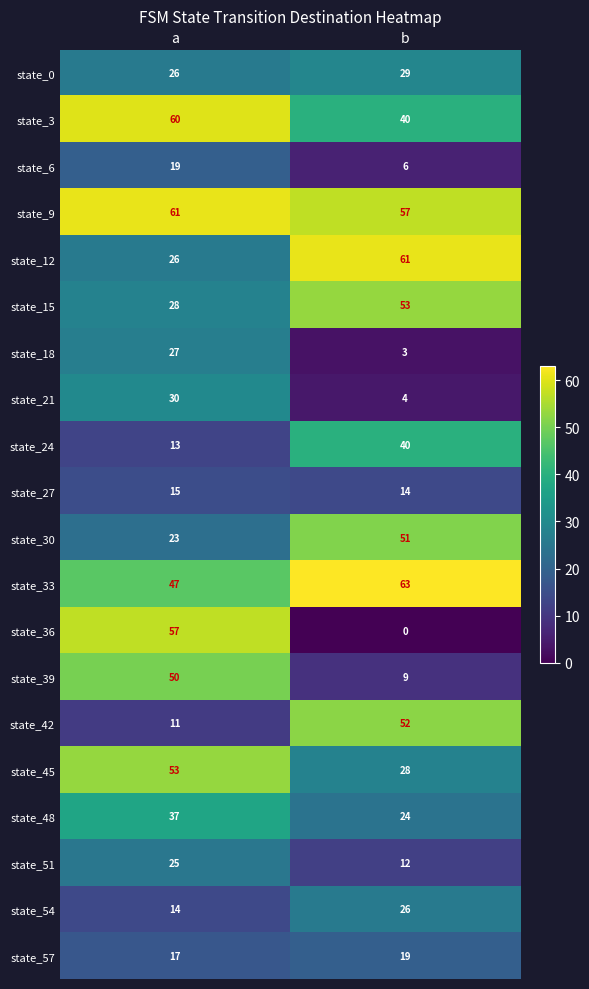

Which series has the widest spread of values?

state_36